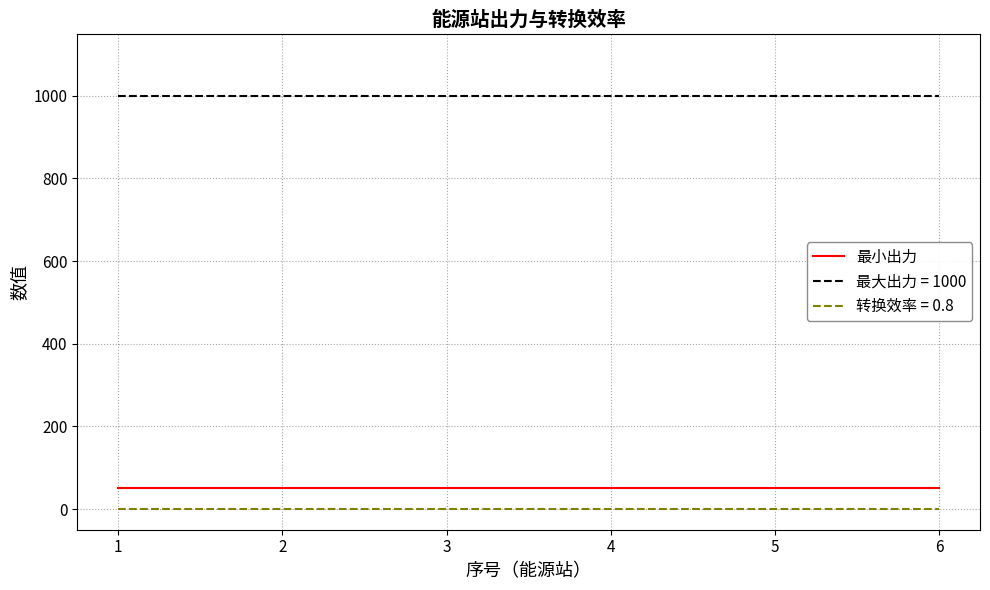

How many lines are shown in the chart?

3